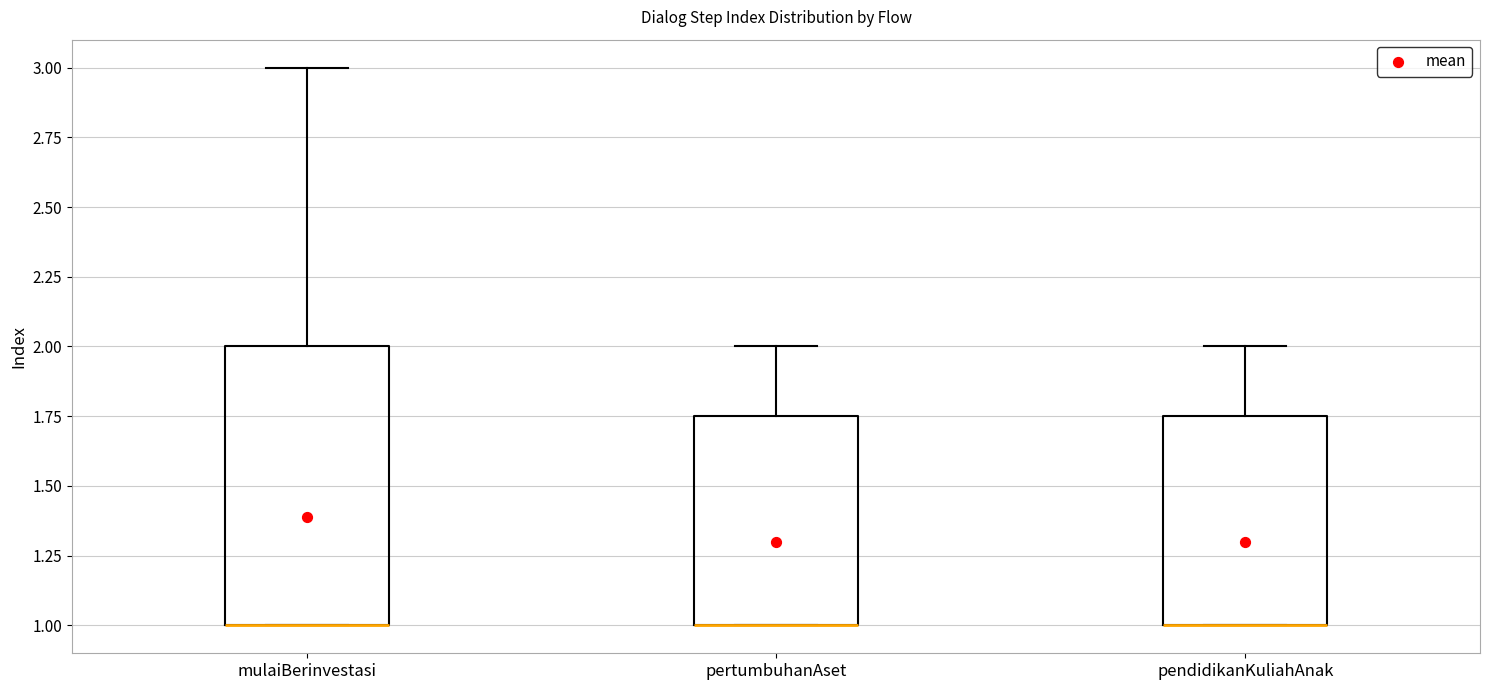

Reading left to right, transcribe this box plot: for each box, give where its median line is, the range the box spans, and where its two whiskers end, as read against the y-axis. The values are not printed on the chart, so give them approximately, as read against the axis.

mulaiBerinvestasi: median 1.00 (drawn on the box's lower edge), box 1.00 to 2.00, whiskers 1.00 to 3.00
pertumbuhanAset: median 1.00 (drawn on the box's lower edge), box 1.00 to 1.75, whiskers 1.00 to 2.00
pendidikanKuliahAnak: median 1.00 (drawn on the box's lower edge), box 1.00 to 1.75, whiskers 1.00 to 2.00